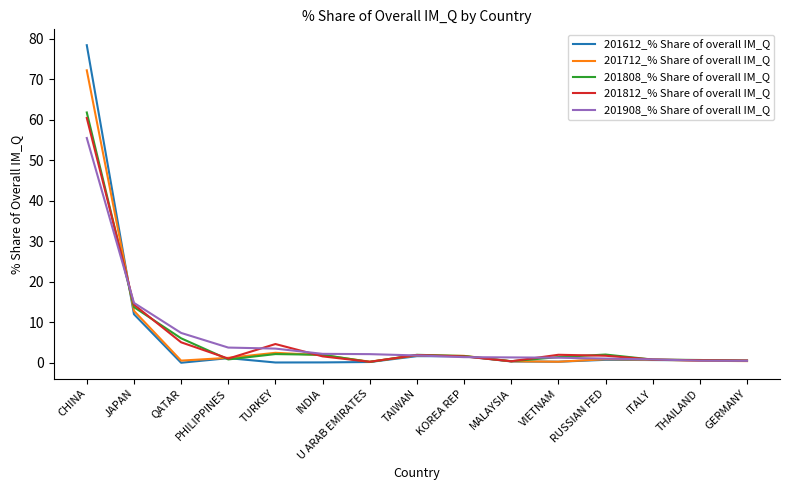

What is the average value of the 201808_% Share of overall IM_Q series?

6.4